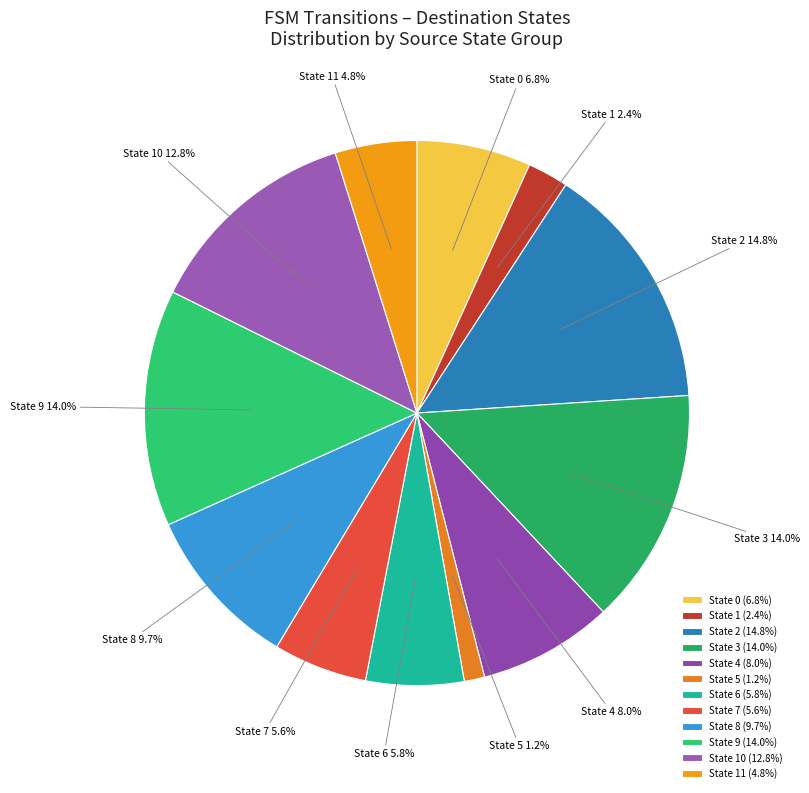

Count the number of slices in the pie.

12